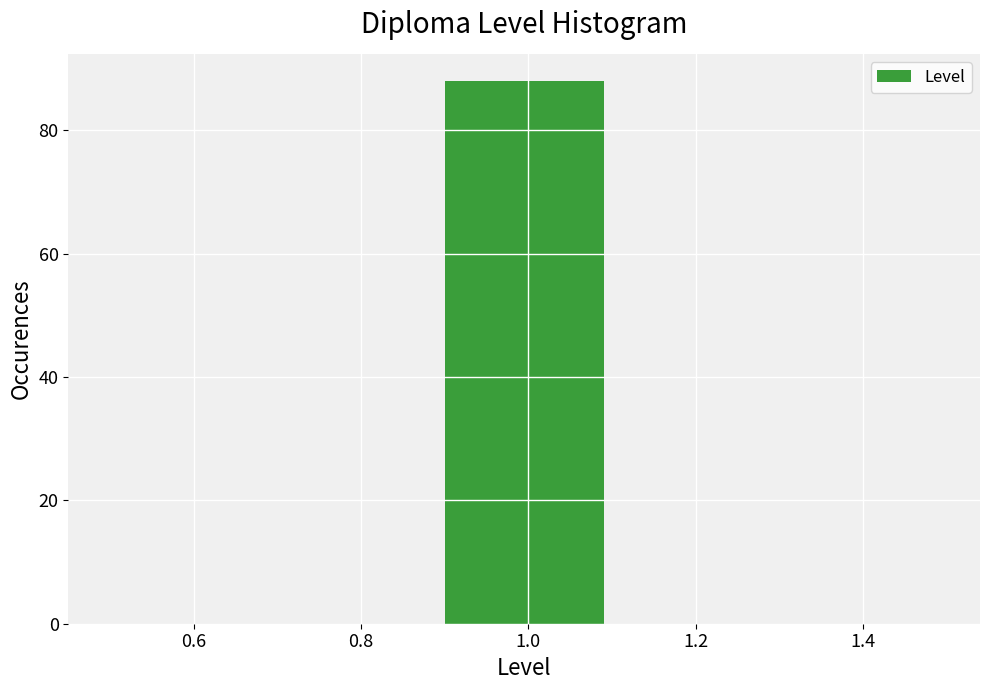

What is the height of the bar covering 0.9 to 1.1 on the x-axis? The values are not printed on the chart, so give them approximately, as read against the axis.

88